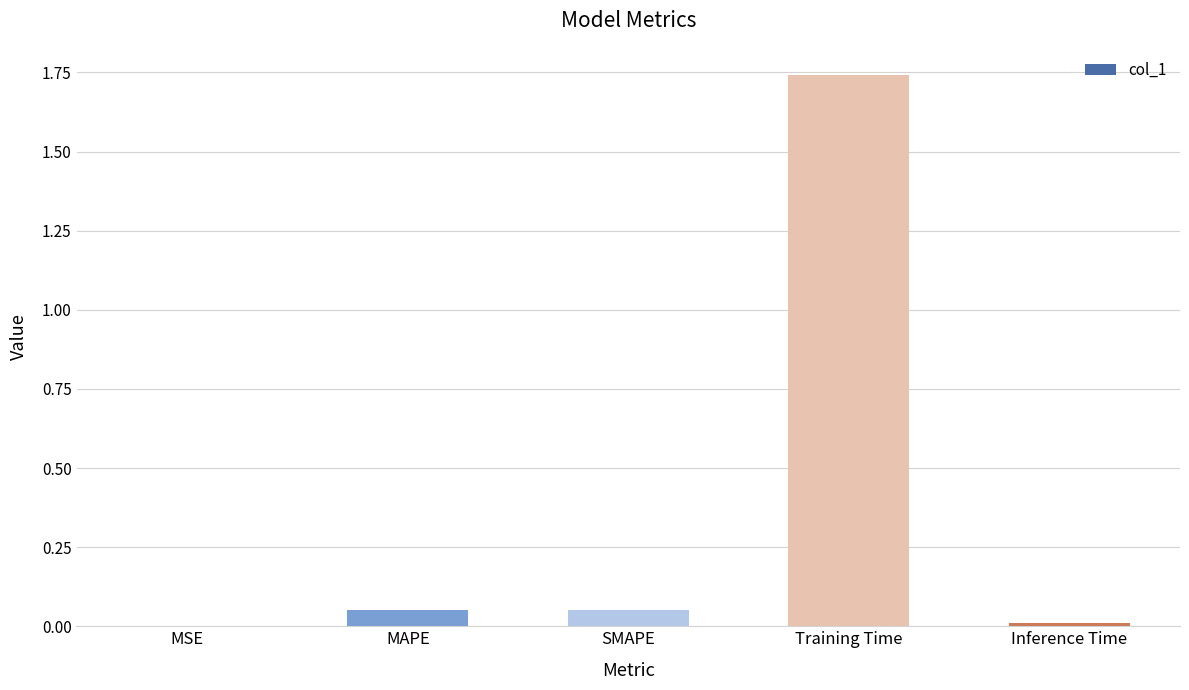

The chart shows a value of 0.0 at MSE. True or false?

True